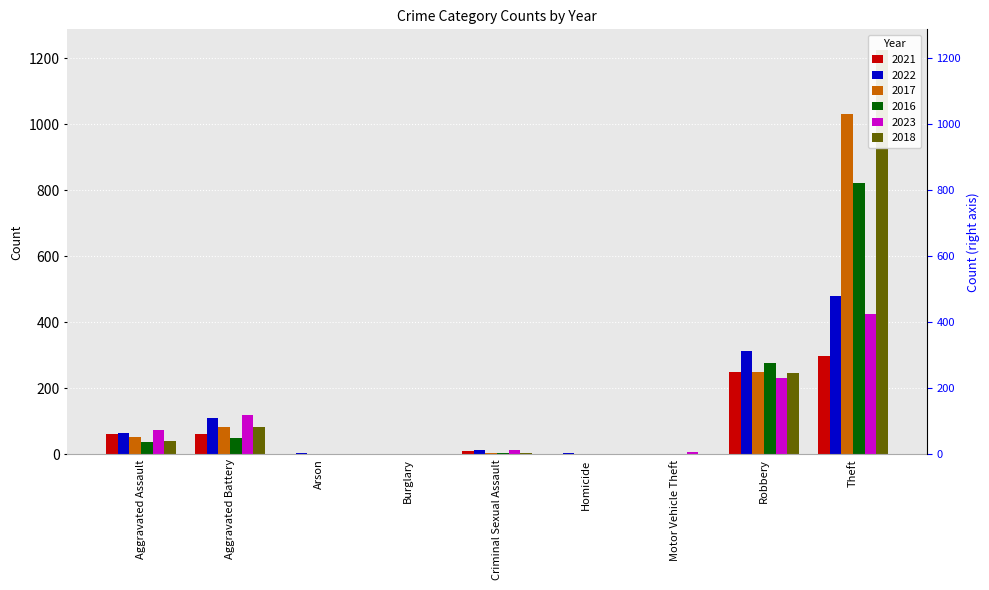

Rank the series at Robbery from lowest to highest value.

2023, 2018, 2021, 2017, 2016, 2022